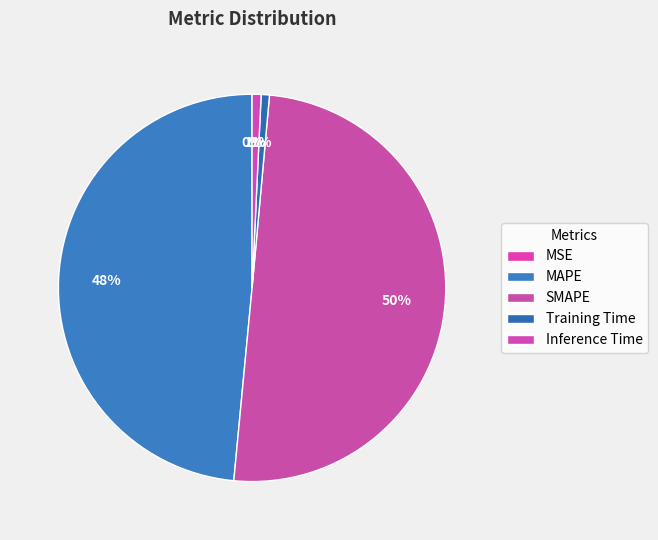

How many segments does this pie chart have?

5